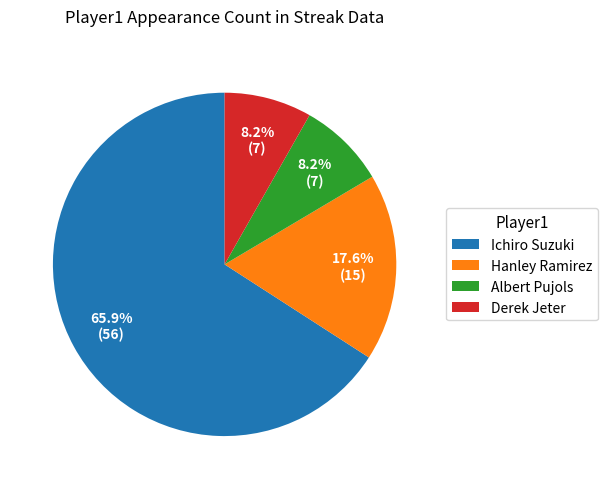

True or false: Ichiro Suzuki accounts for 66% of the total.

True